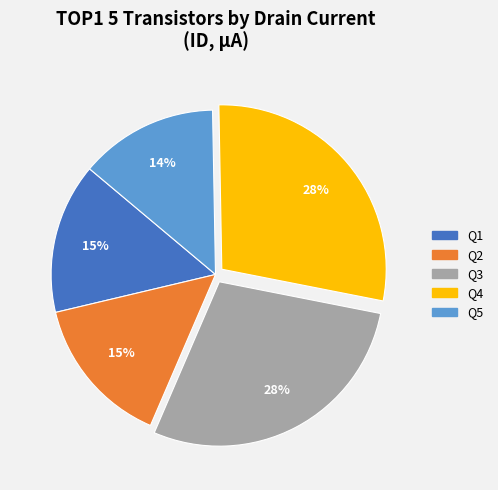

Is the sum of Q5 and Q4 greater than half?

No